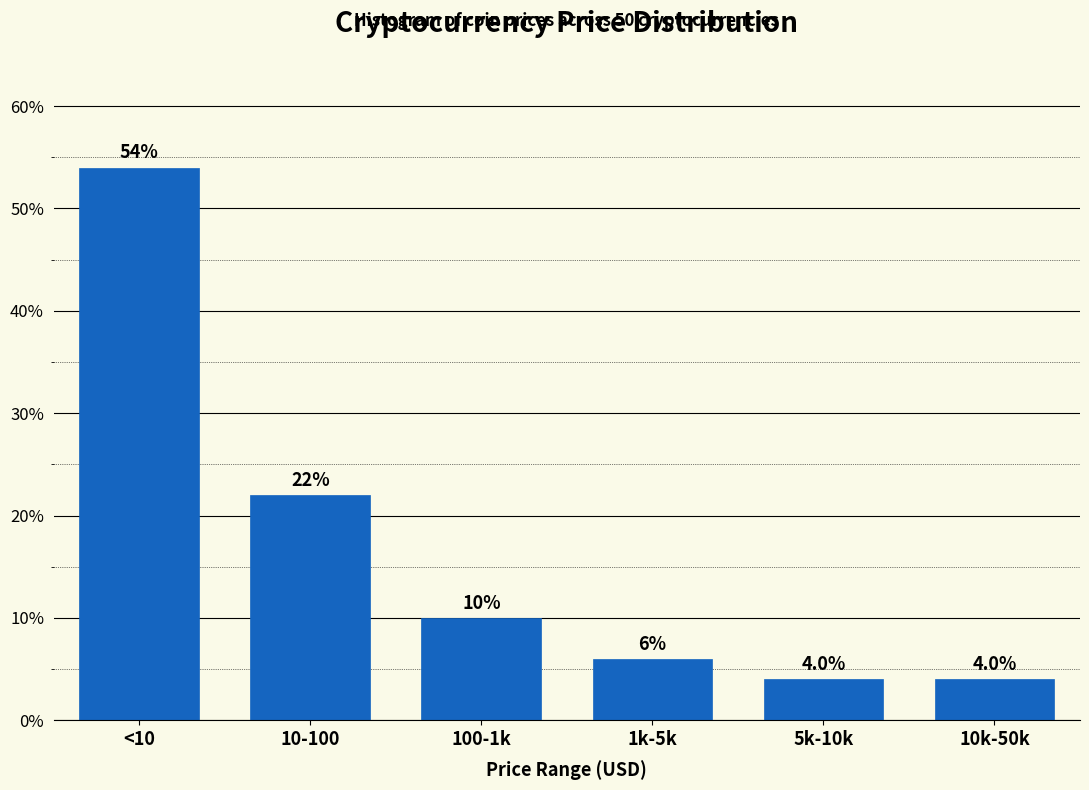

Reading left to right, list all the values displayed in this chart.

54	22	10	6	4	4